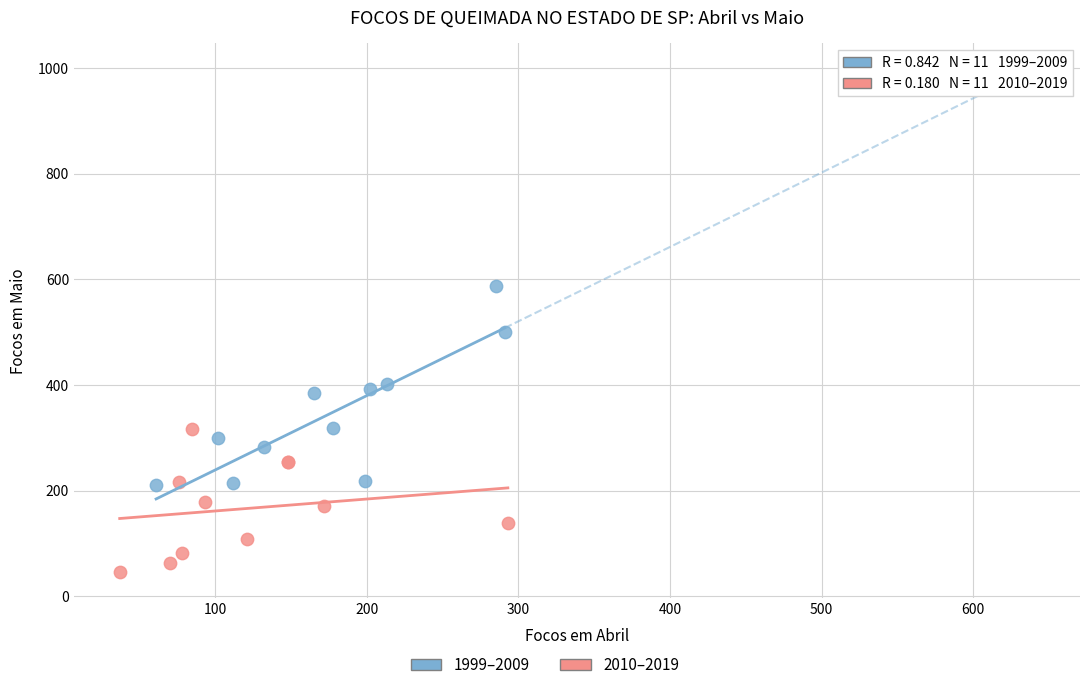

Which series contains the lowest Y value?

2010–2019